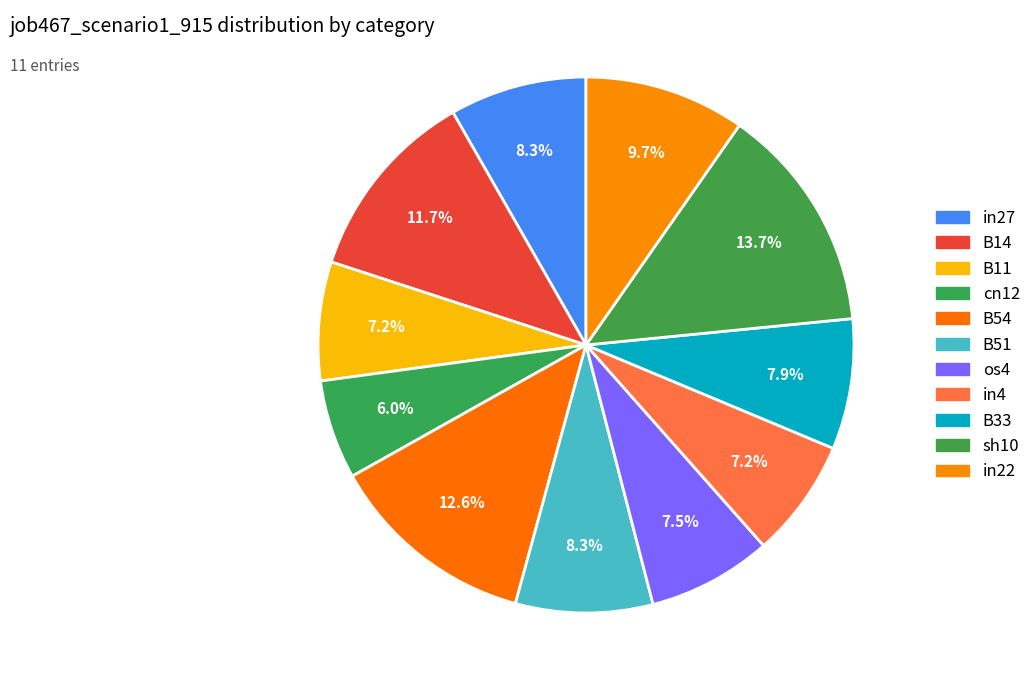

Do B33 and in27 together represent more than half of the pie?

No